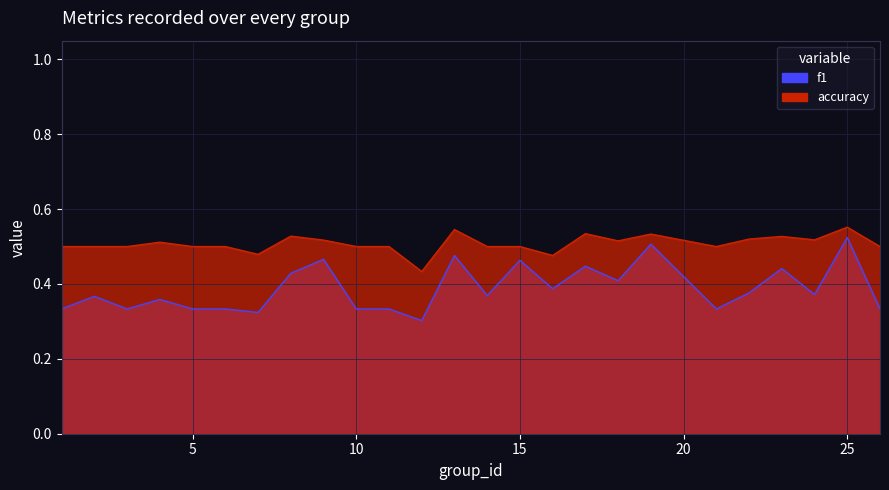

What is the sum of all accuracy values?

12.7